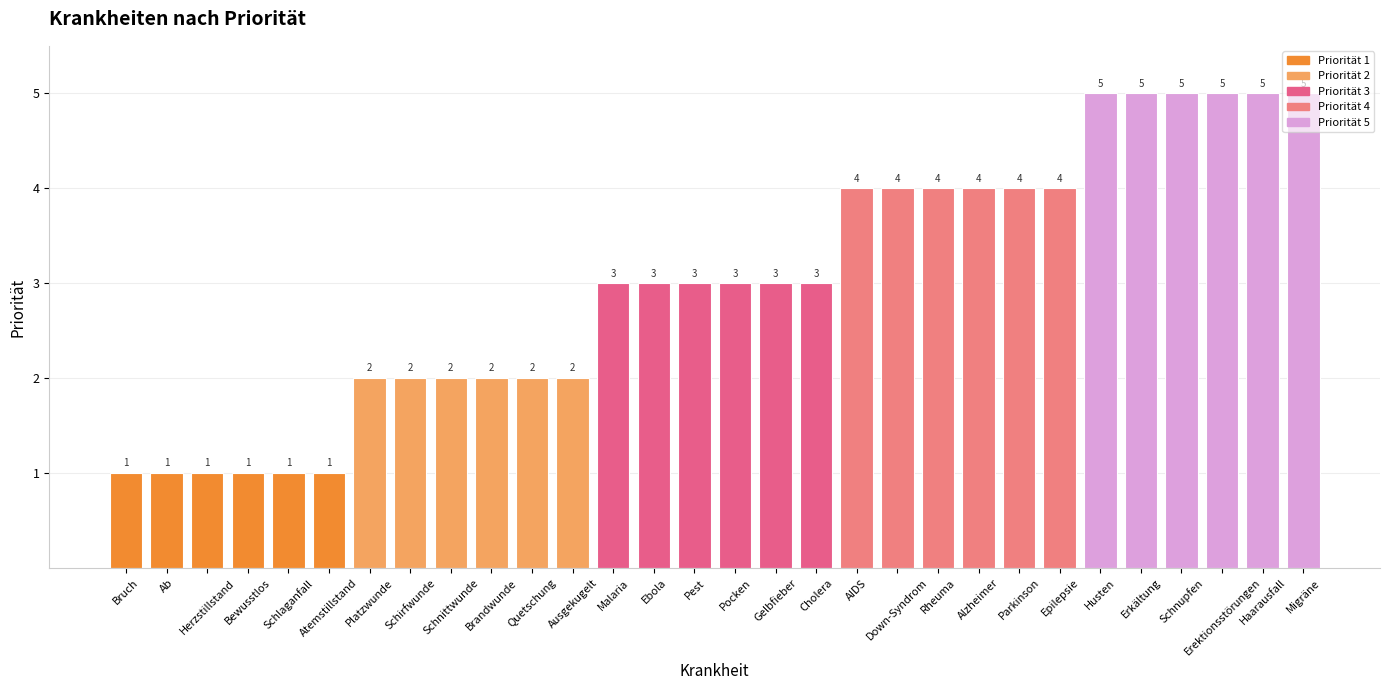

Reading left to right, extract all data points from this chart.

Bruch=1	Ab=1	Herzstillstand=1	Bewusstlos=1	Schlaganfall=1	Atemstillstand=1	Platzwunde=2	Schirfwunde=2	Schnittwunde=2	Brandwunde=2	Quetschung=2	Ausgekugelt=2	Malaria=3	Ebola=3	Pest=3	Pocken=3	Gelbfieber=3	Cholera=3	AIDS=4	Down-Syndrom=4	Rheuma=4	Alzheimer=4	Parkinson=4	Epilepsie=4	Husten=5	Erkältung=5	Schnupfen=5	Erektionsstörungen=5	Haarausfall=5	Migräne=5